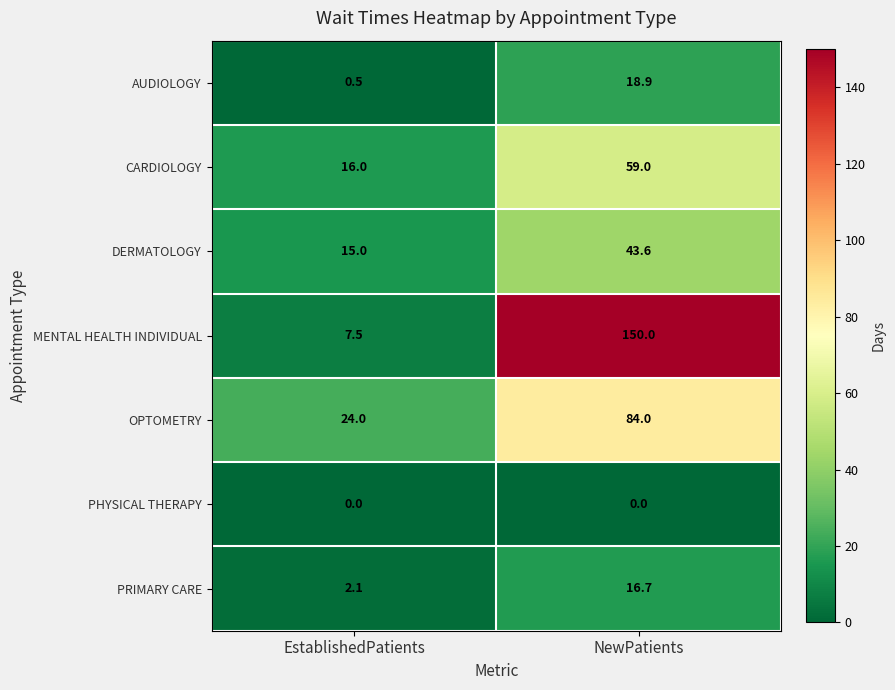

Count the number of categories in the chart.

2